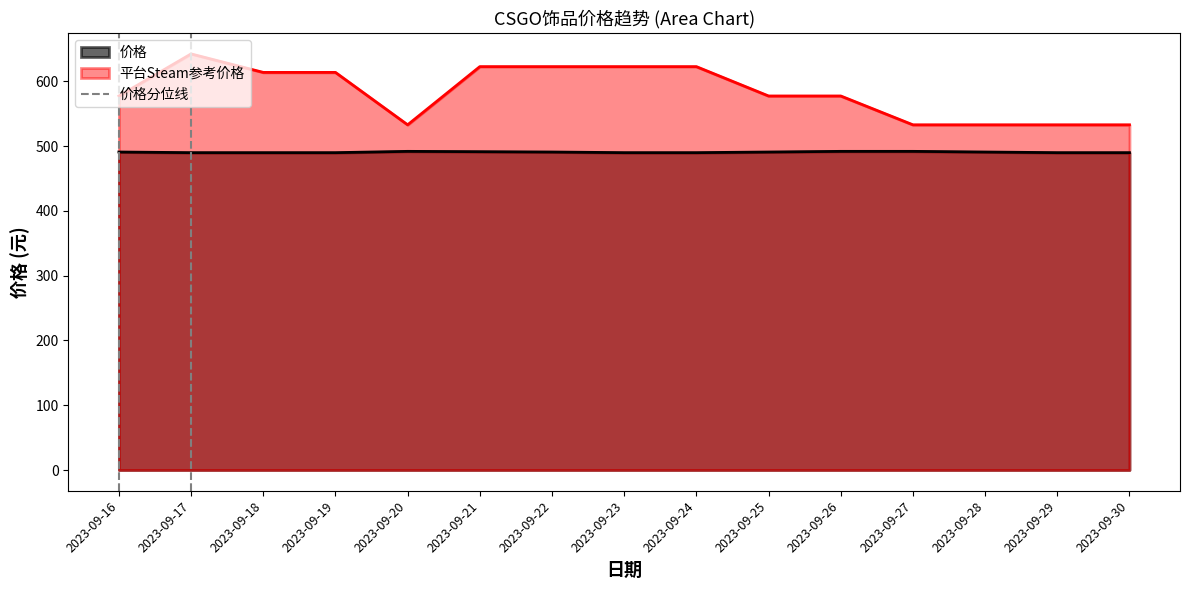

What is the difference between the maximum and minimum values?

1